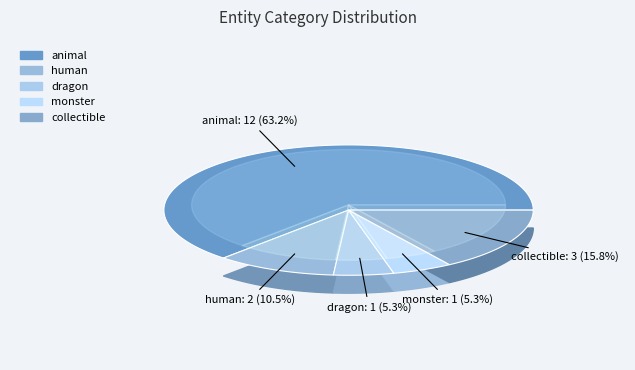

The collectible slice represents 16% of the pie. True or false?

True